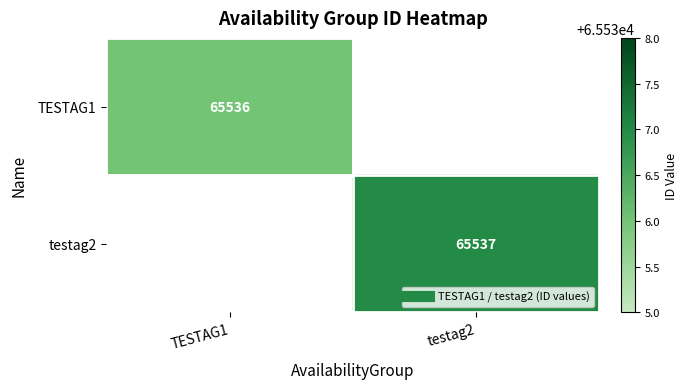

True or false: TESTAG1 has a value of 107562.2 at TESTAG1.

False